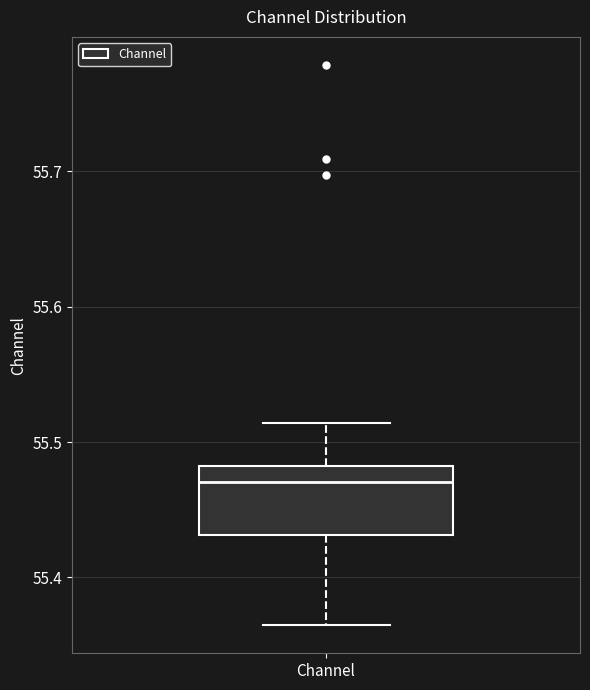

Read this box plot against the y-axis: the position of the median line, the range covered by the box, and the ends of both whiskers. The values are not printed on the chart, so give them approximately, as read against the axis.

median 55.47, box 55.43 to 55.48, whiskers 55.36 to 55.51